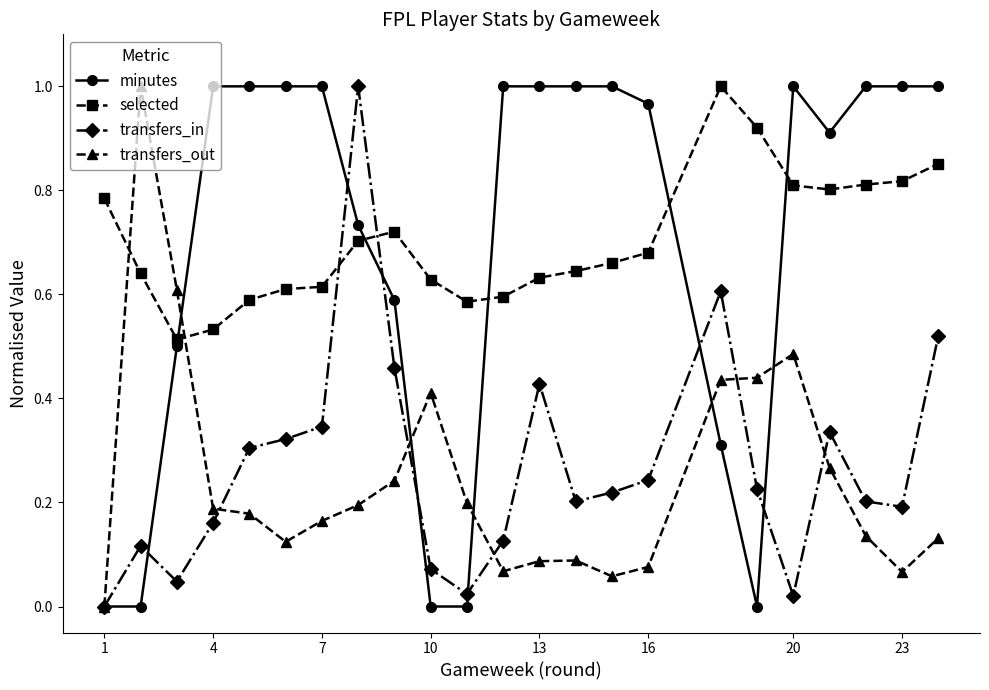

True or false: transfers_in has more than 2 interior local peaks.

True